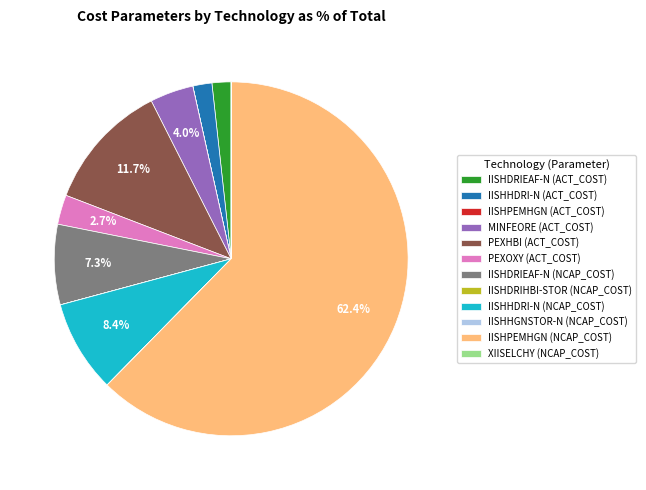

Which has a higher value, IISHHDRI-N (NCAP_COST) or IISHPEMHGN (NCAP_COST)?

IISHPEMHGN (NCAP_COST)